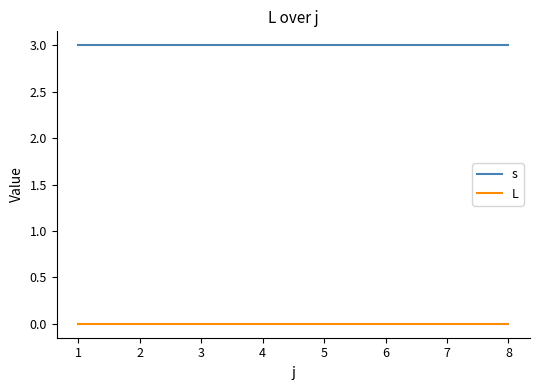

List the series in order of their overall mean, highest first.

s, L